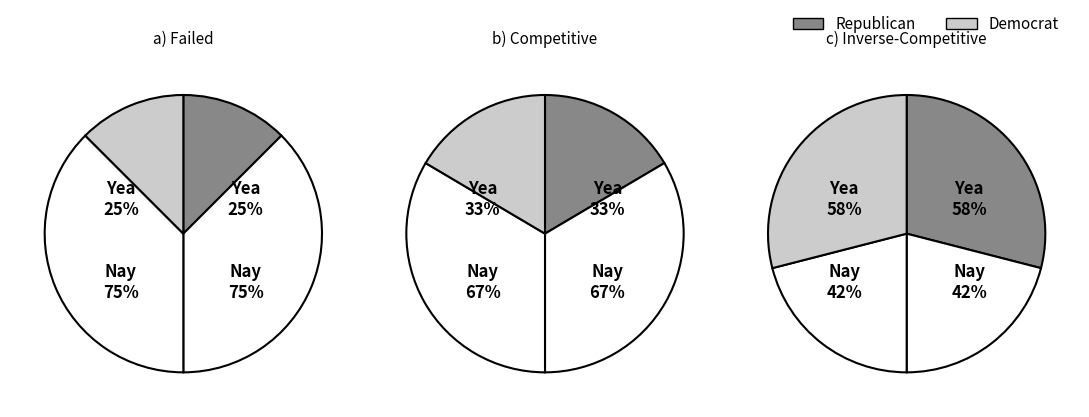

To the nearest percent, what is the difference between the 4 and values slice percentages?

19%